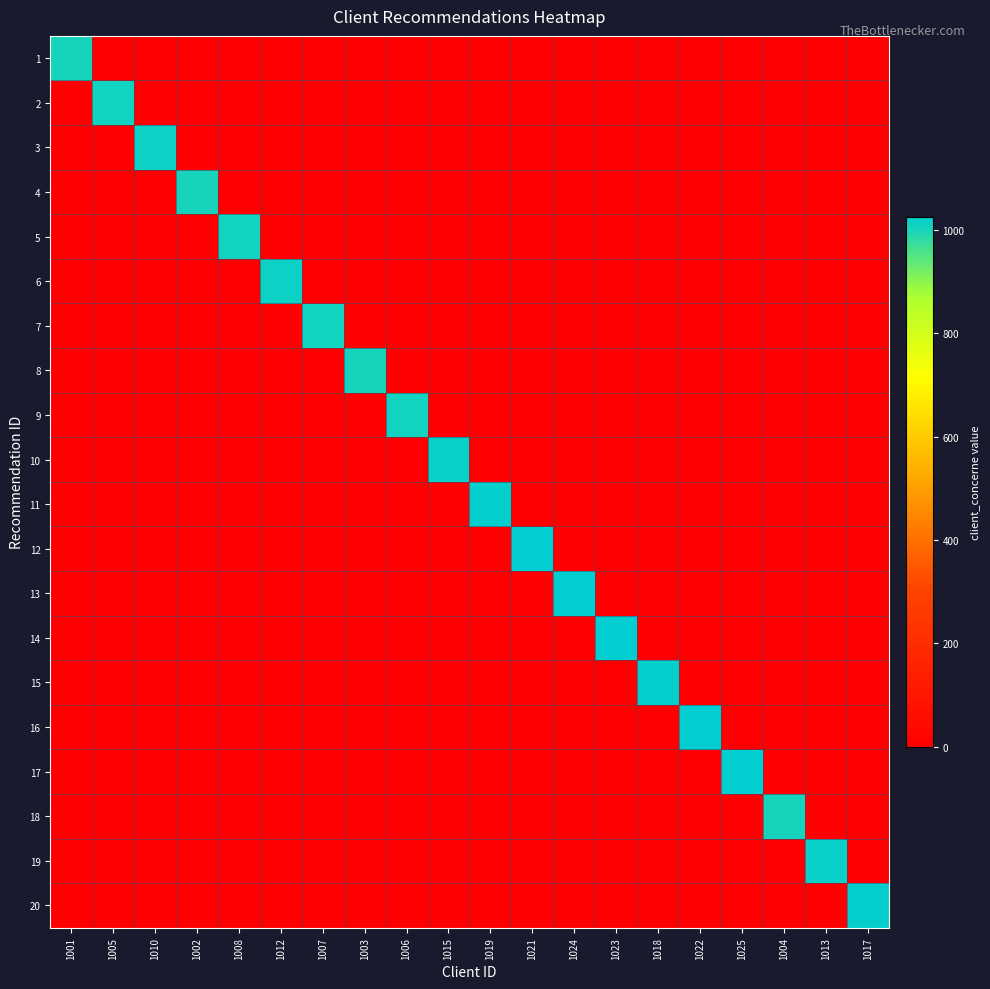

What is the spread (max minus min) of values at 1018?

1018